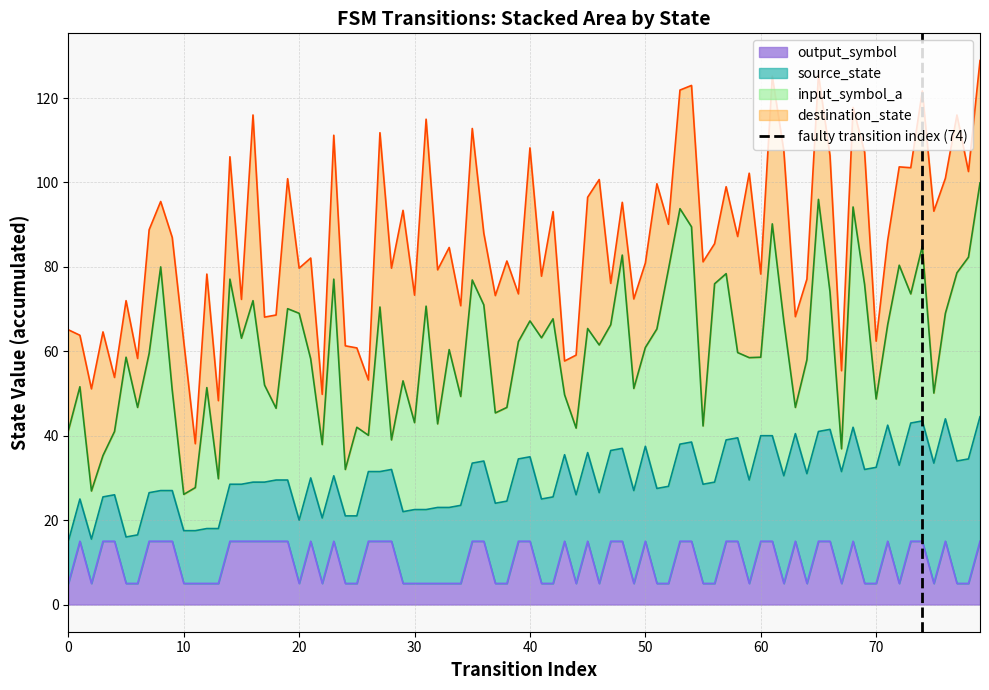

What is the minimum value for output_symbol?

5